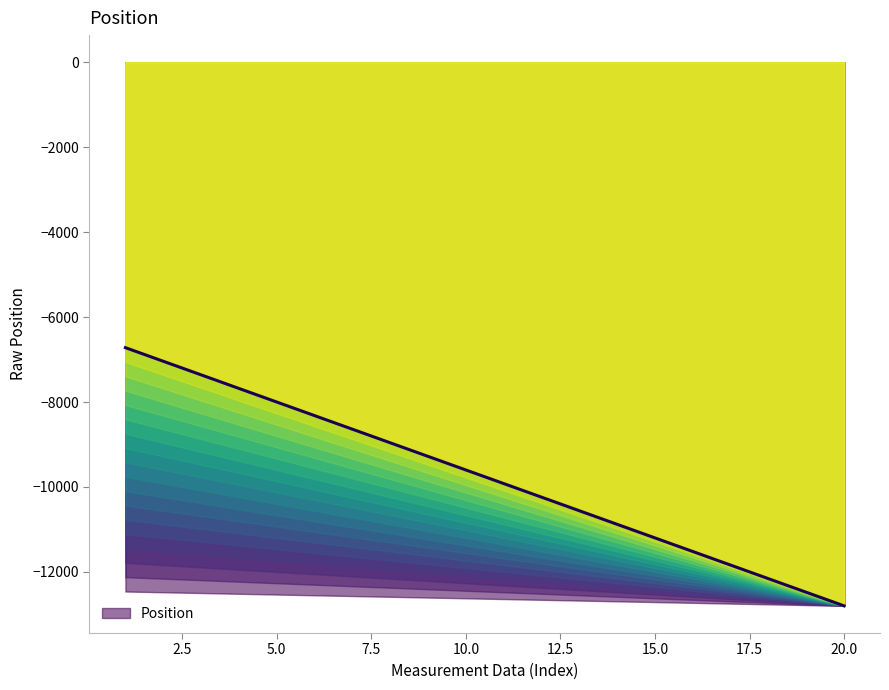

Does the chart display data point markers on the line(s)?

No